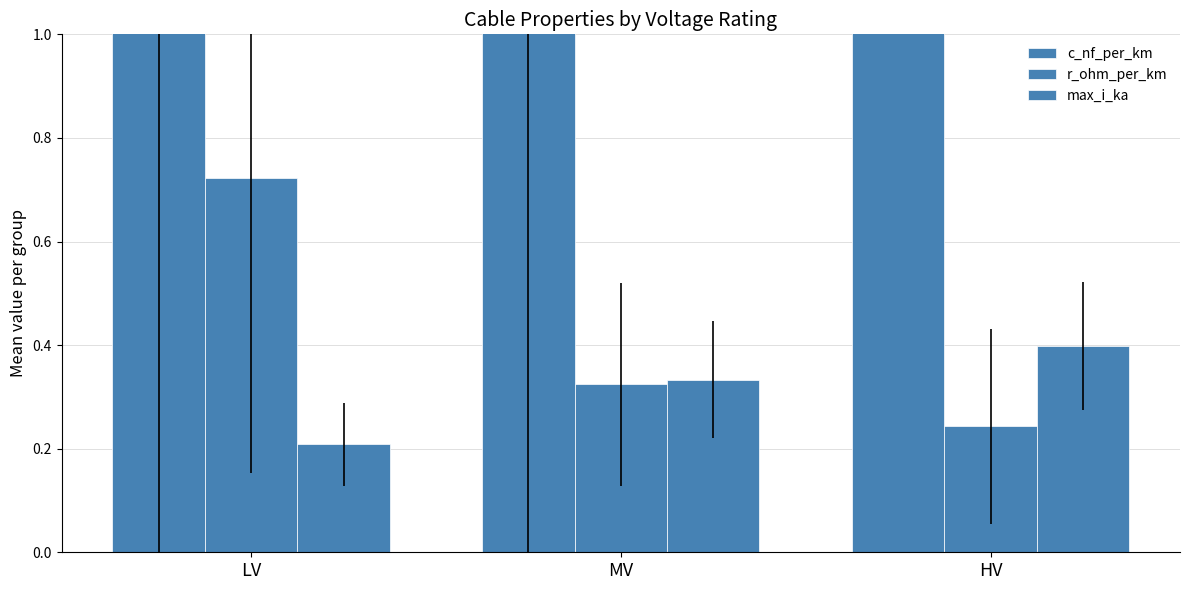

Reading right to left, list all the values displayed in this chart.

c_nf_per_km: HV=77.3	MV=144.8	LV=111.8
r_ohm_per_km: HV=0.2	MV=0.3	LV=0.7
max_i_ka: HV=0.4	MV=0.3	LV=0.2